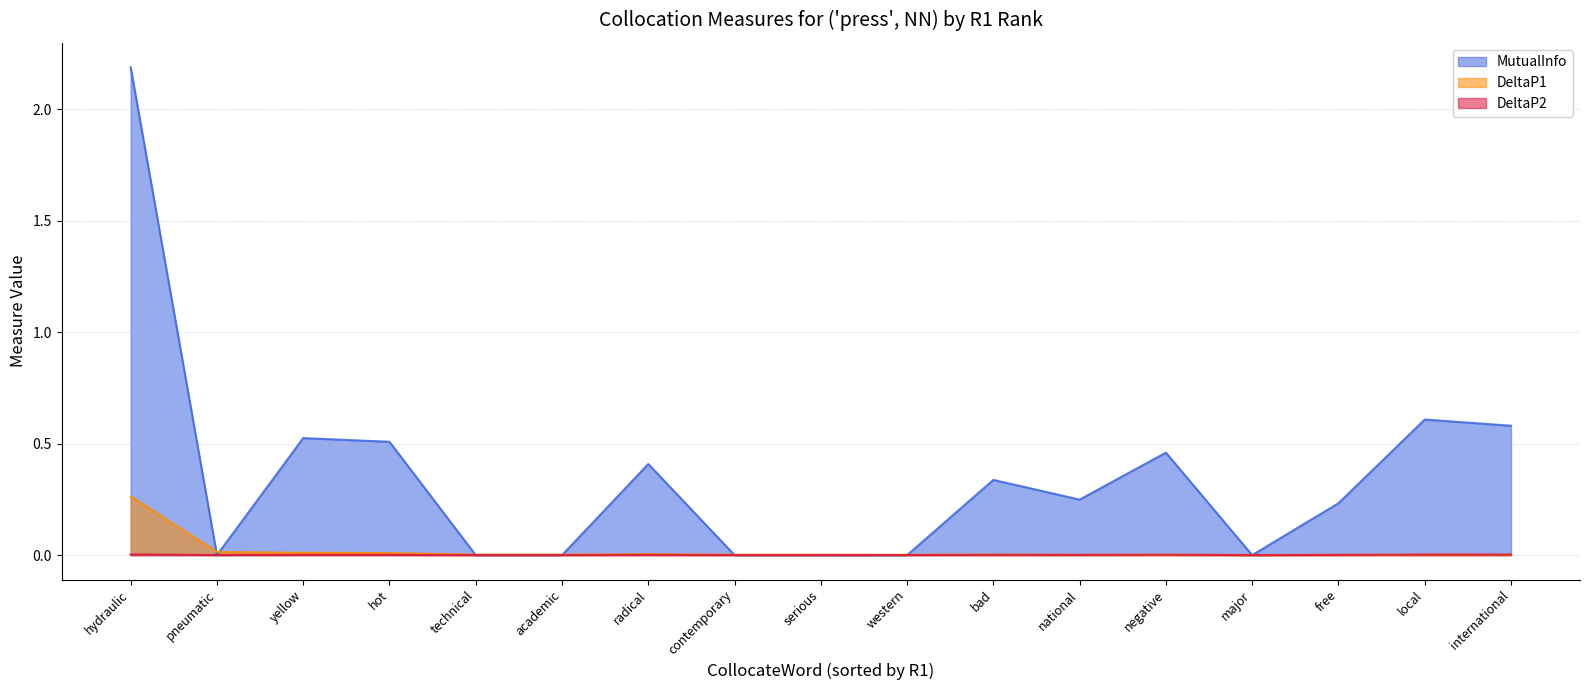

The value of DeltaP1 at free is 0.0. True or false?

False